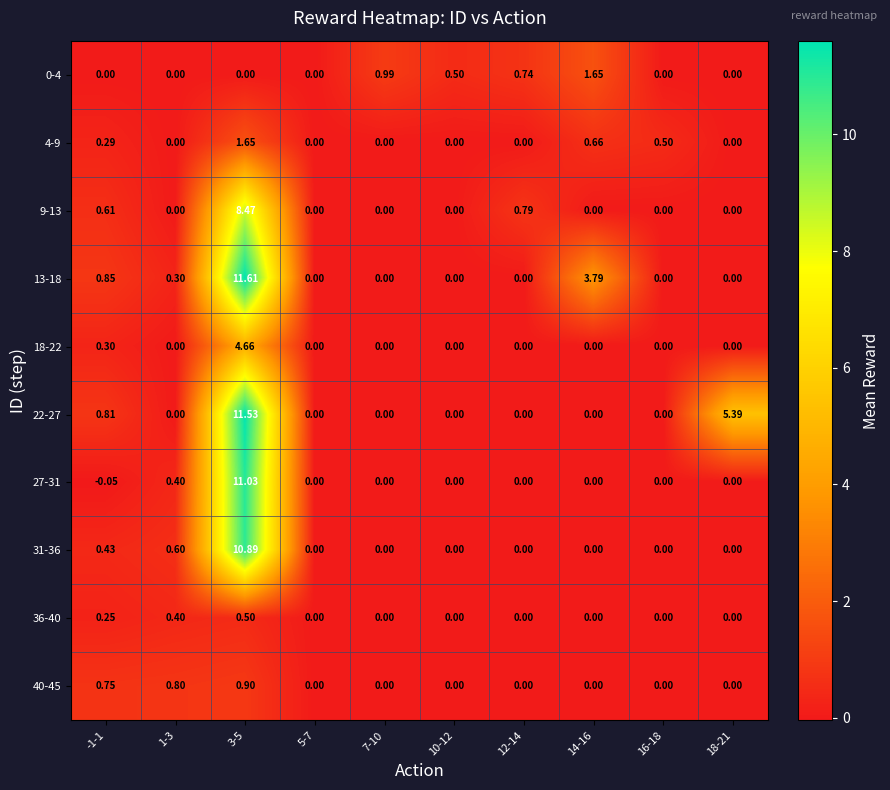

How many distinct data groups are displayed?

10